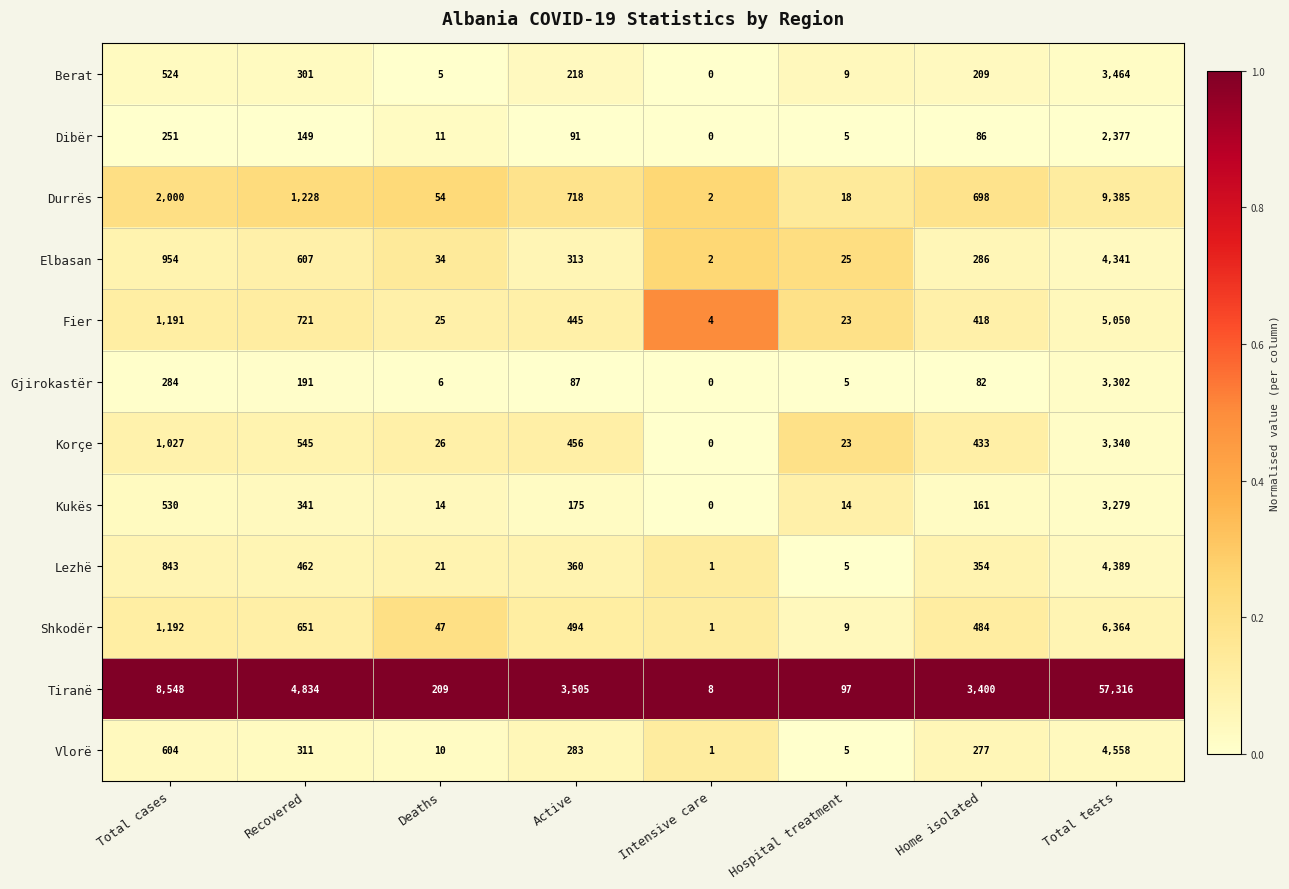

The Vlorë series shows 83 at Home isolated. True or false?

False